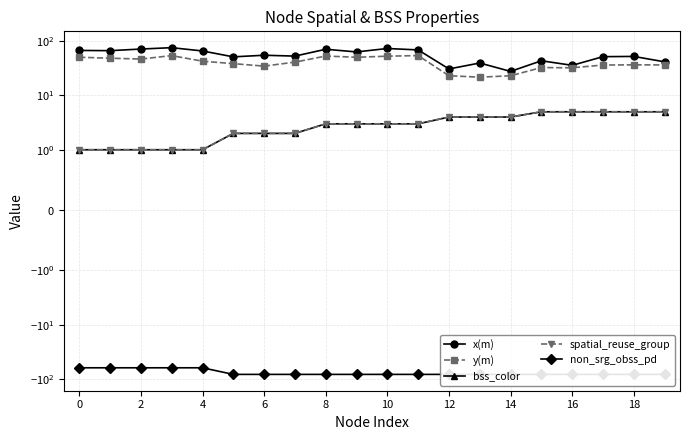

Which series has the largest range (max minus min)?

x(m)